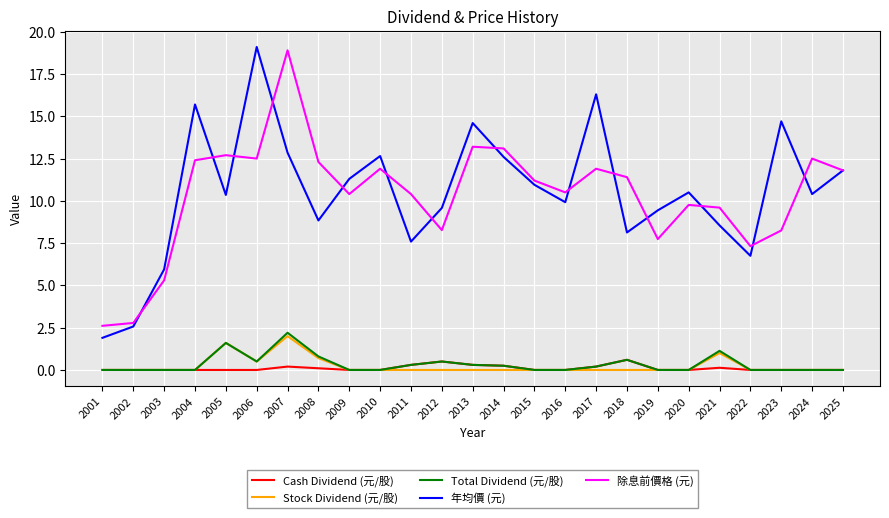

Which series has the largest range (max minus min)?

年均價 (元)